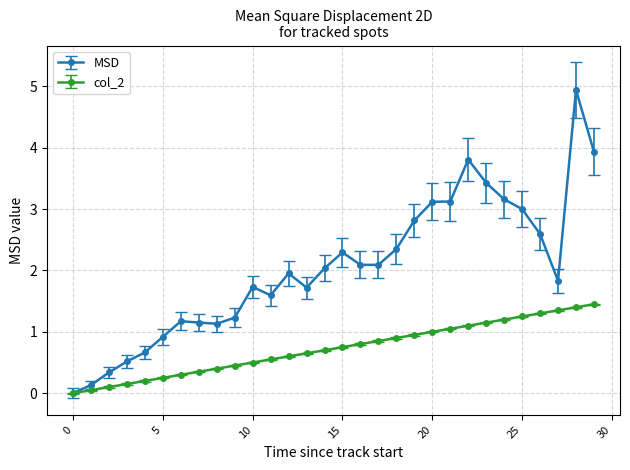

How many values in the col_2 series exceed 0?

29